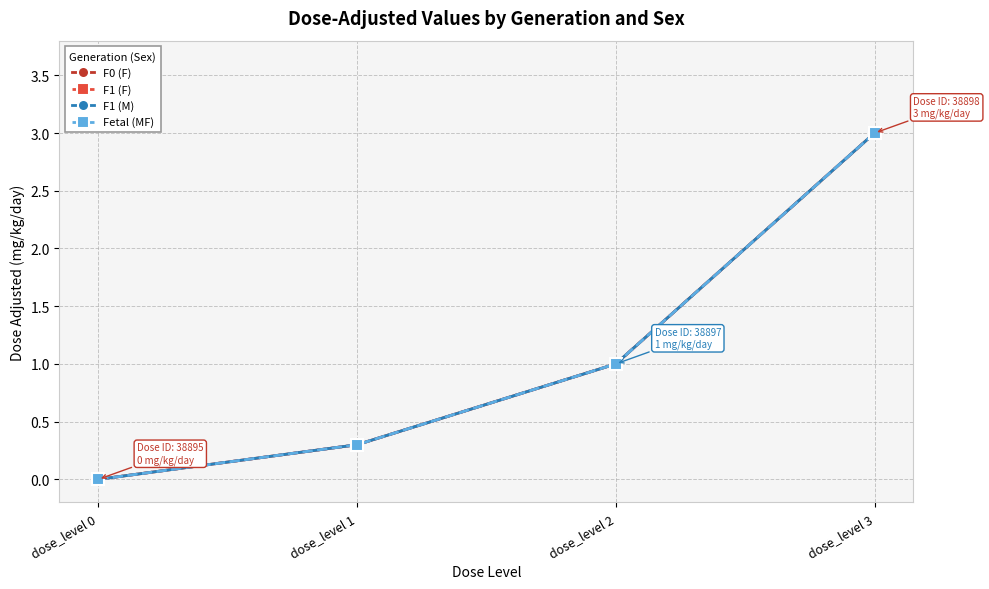

What is the difference between the F1 (F) values at dose_level 3 and dose_level 2?

2.0